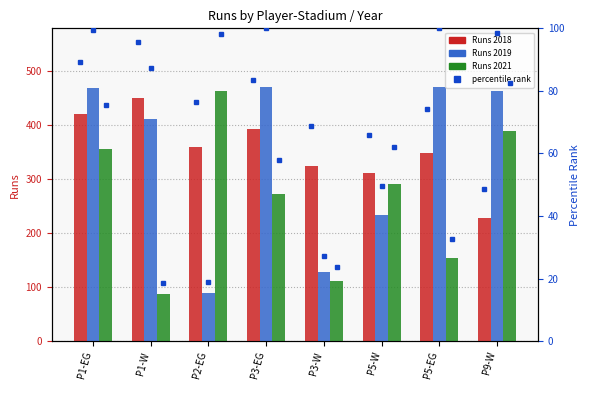

What is the difference between the highest and lowest values at P5-W?

16.3